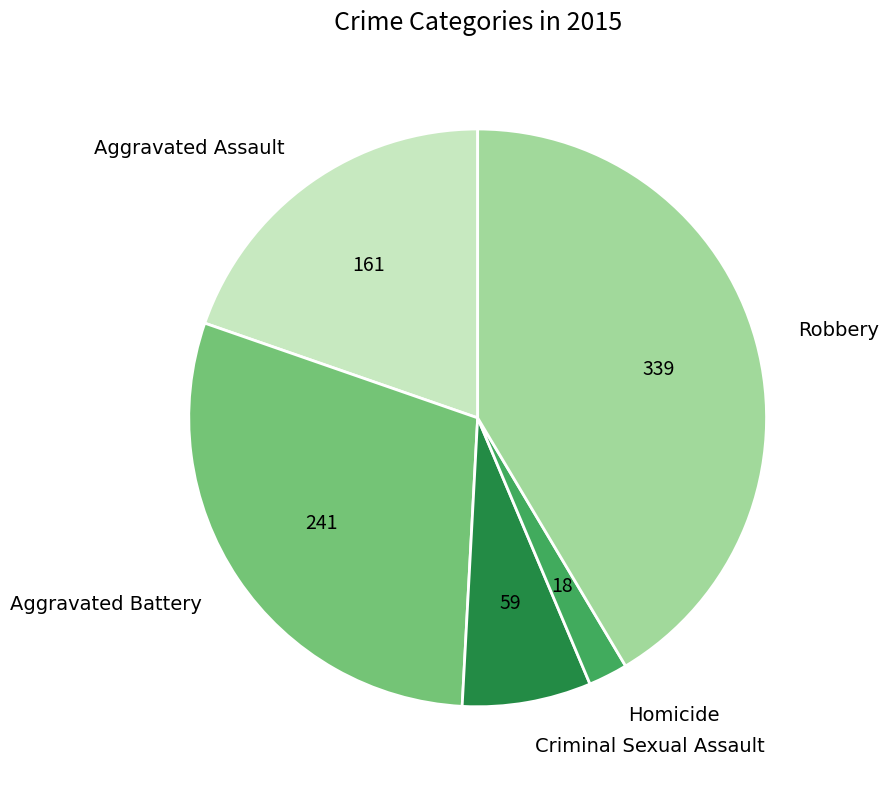

What is the ratio of the value at Homicide to the value at Robbery?

0.1